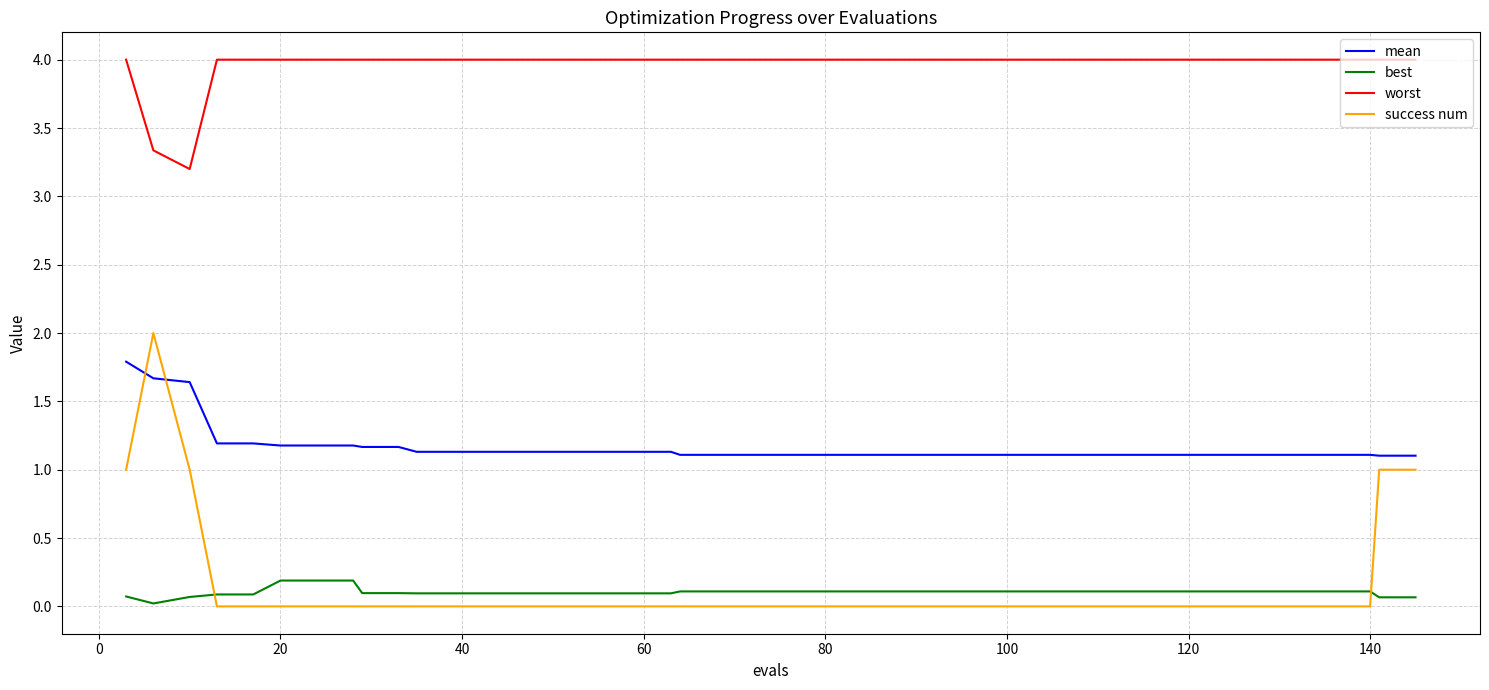

What is the difference between the maximum and minimum values in the success num series?

2.0